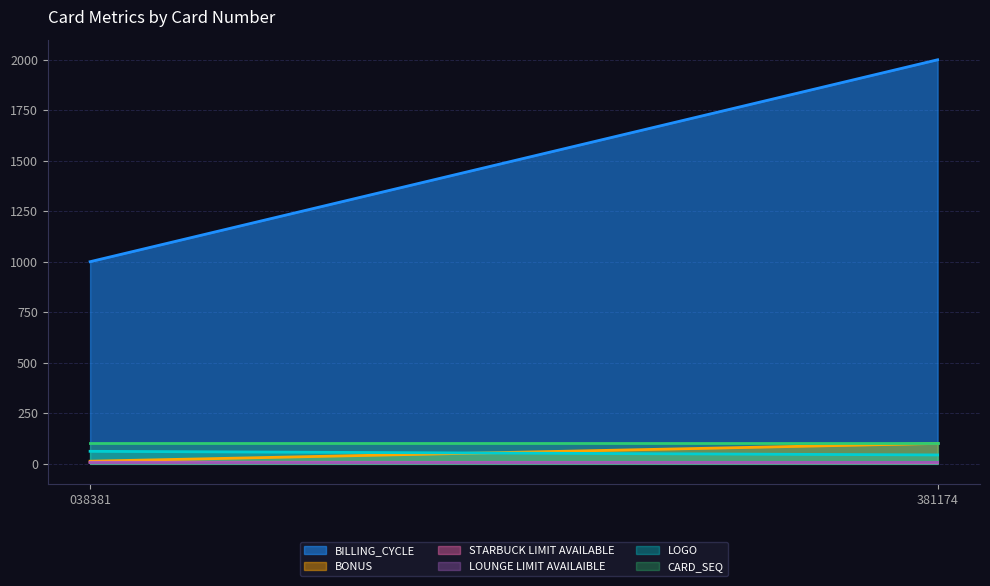

True or false: LOGO has a value of 61 at 4999786680038381.

True